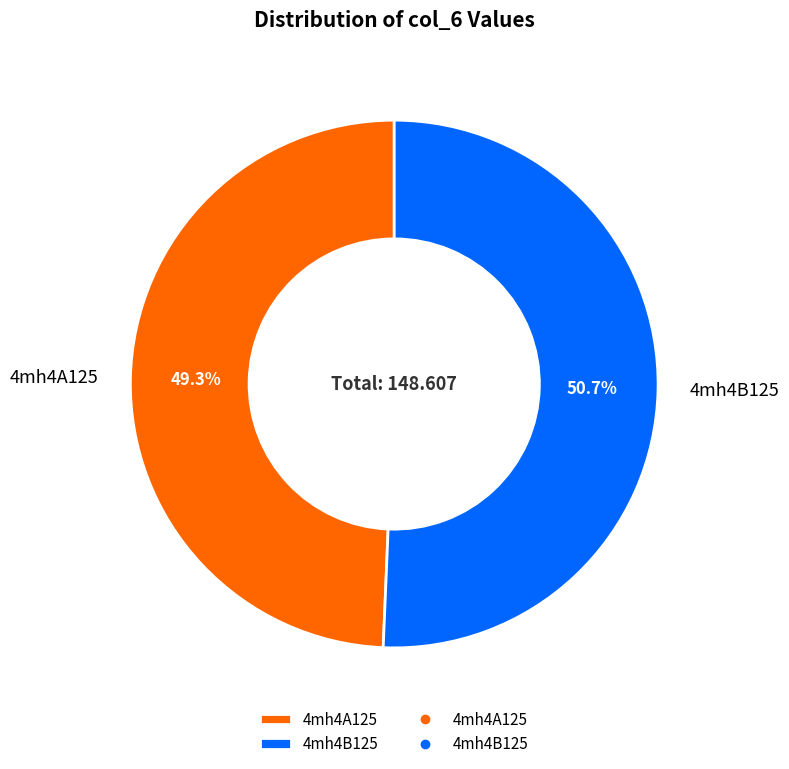

What percentage is the 4mh4B125 slice, to the nearest percent?

51%